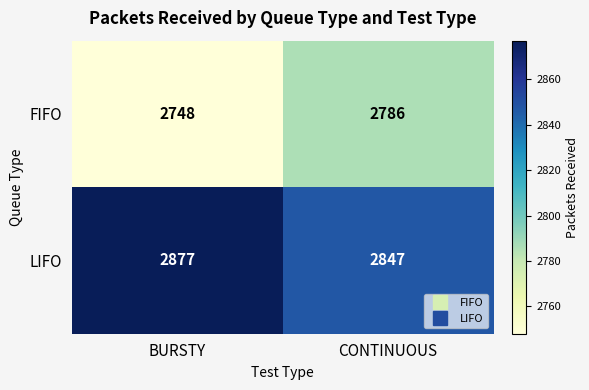

List the series in order of their overall mean, lowest first.

FIFO, LIFO